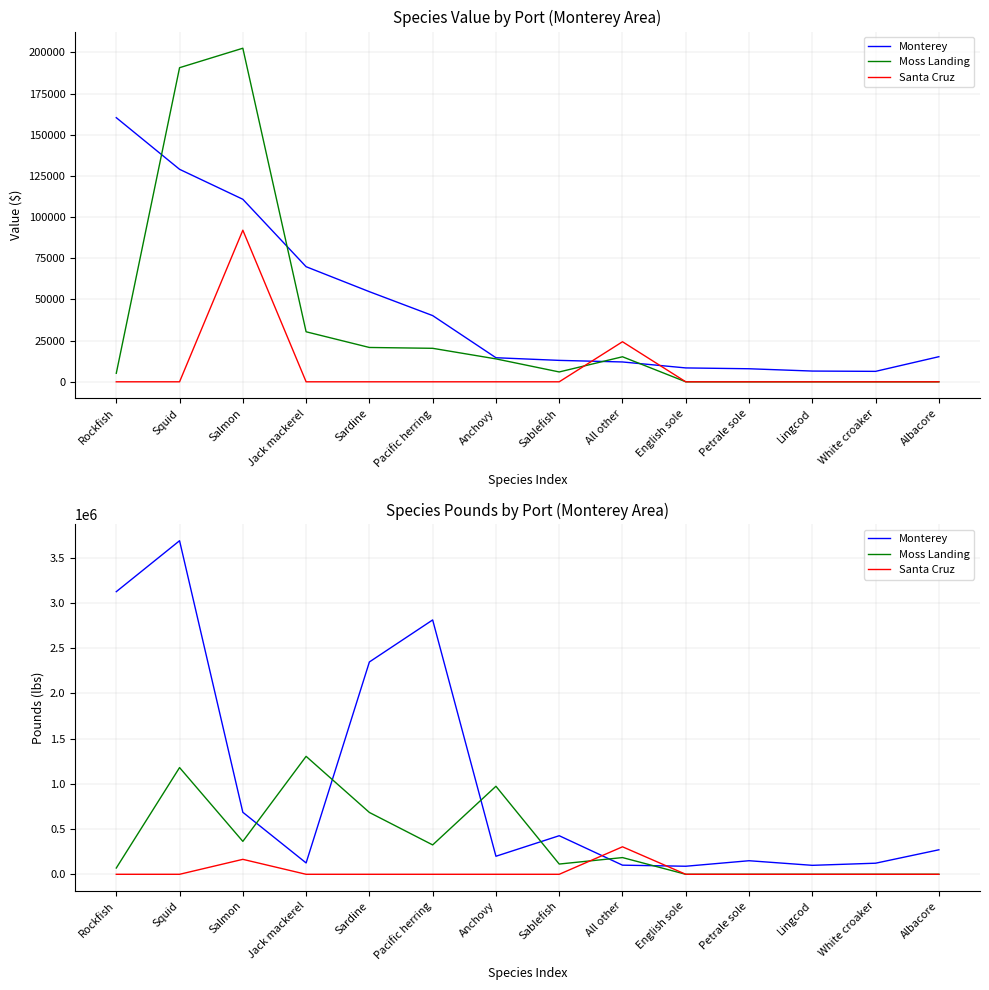

What is the label of the 9th point from the left?

All other